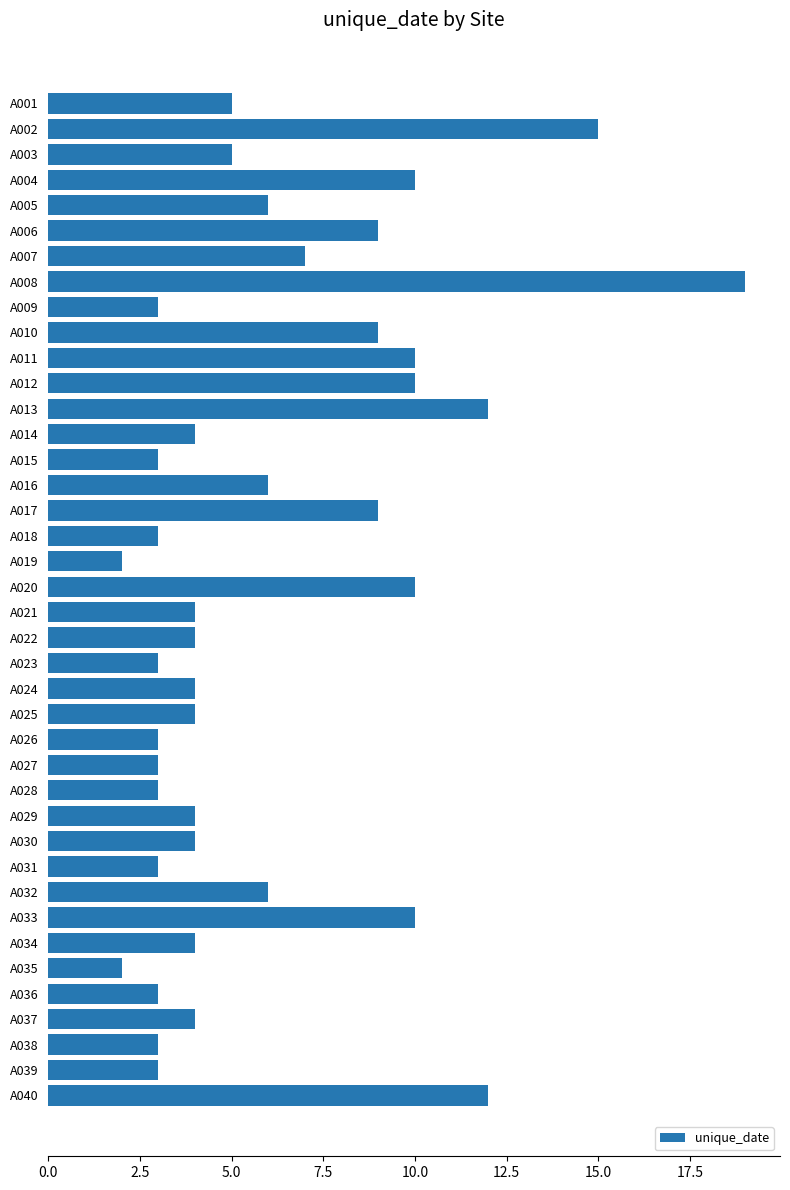

What is the average value?

6